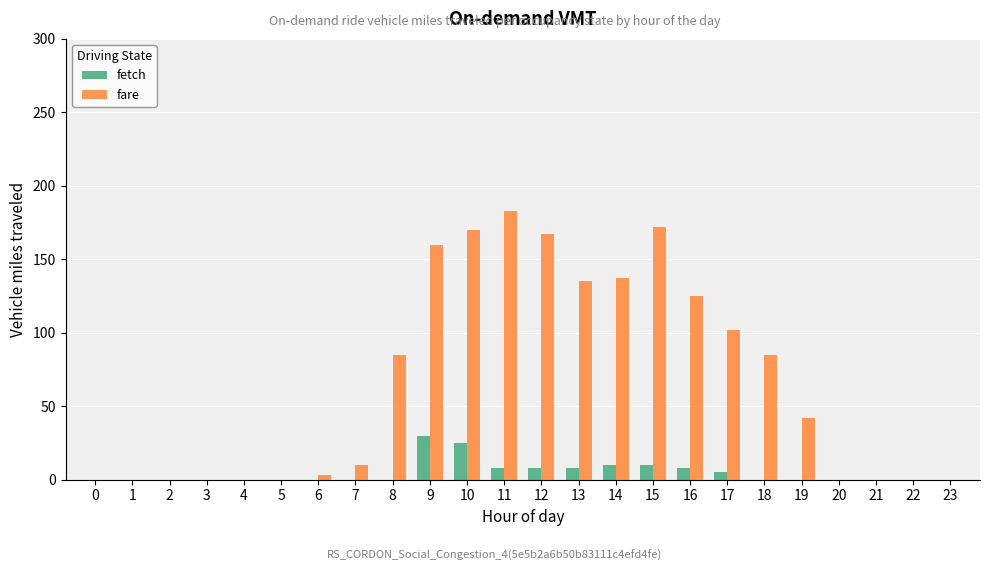

The fetch series shows 0 at 20. True or false?

True